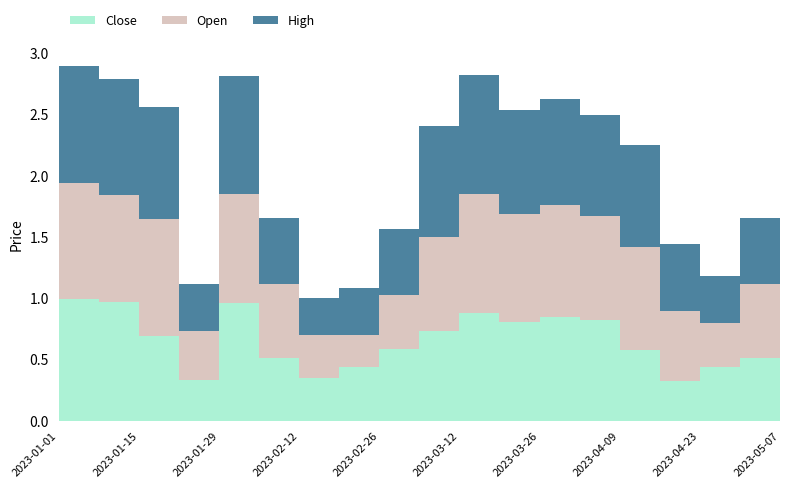

The Open series shows 0.4 at 2023-03-19. True or false?

False